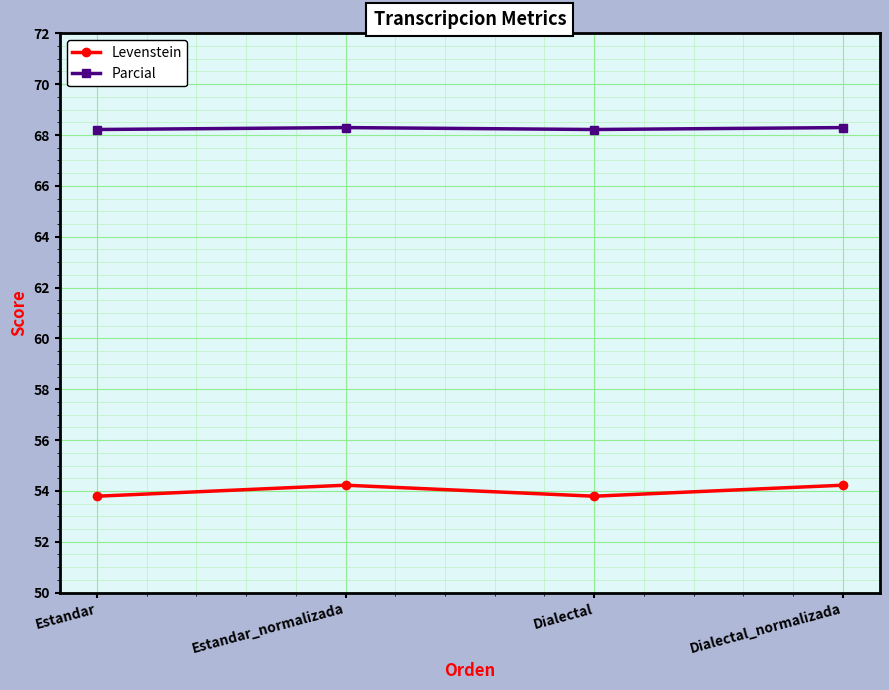

What is the difference between the highest and lowest values at Dialectal?

14.4